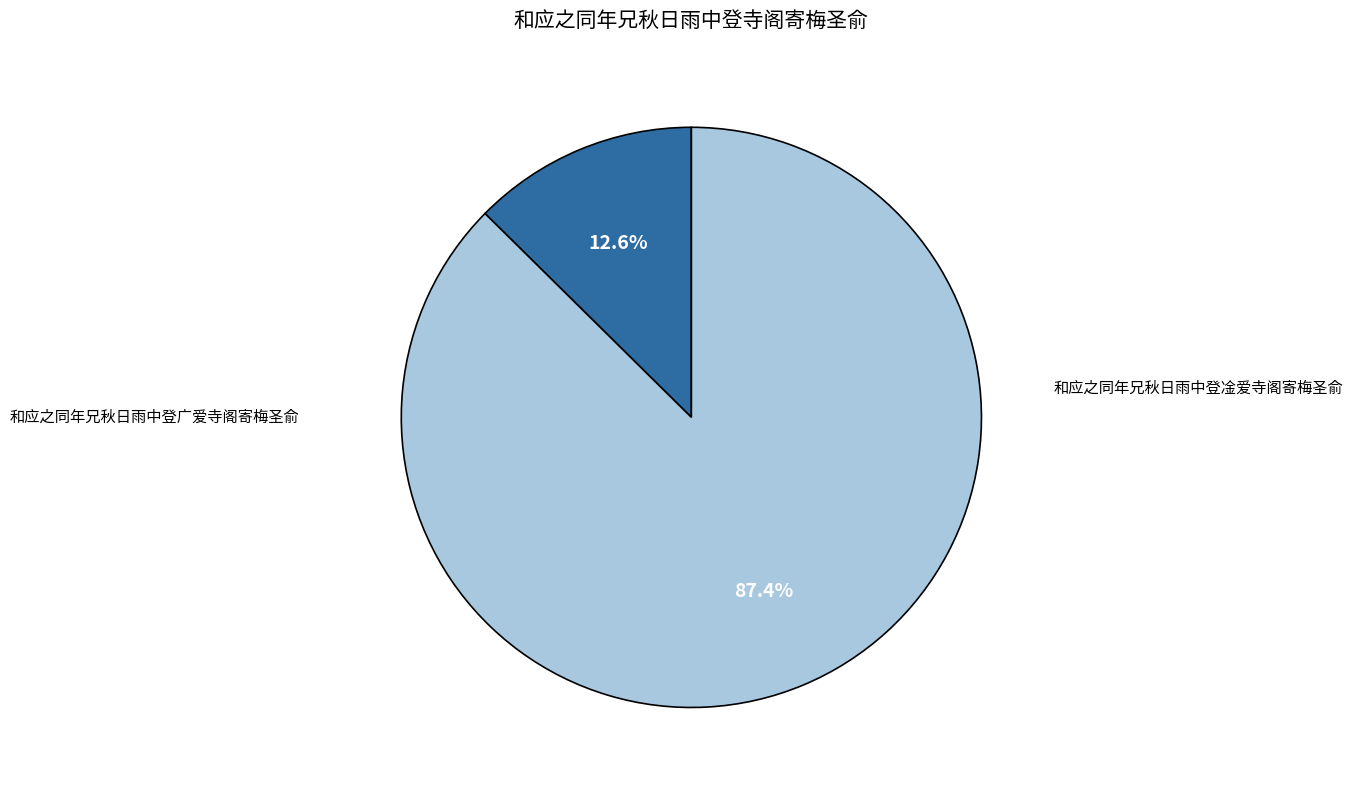

What is the majority slice?

和应之同年兄秋日雨中登广爱寺阁寄梅圣俞